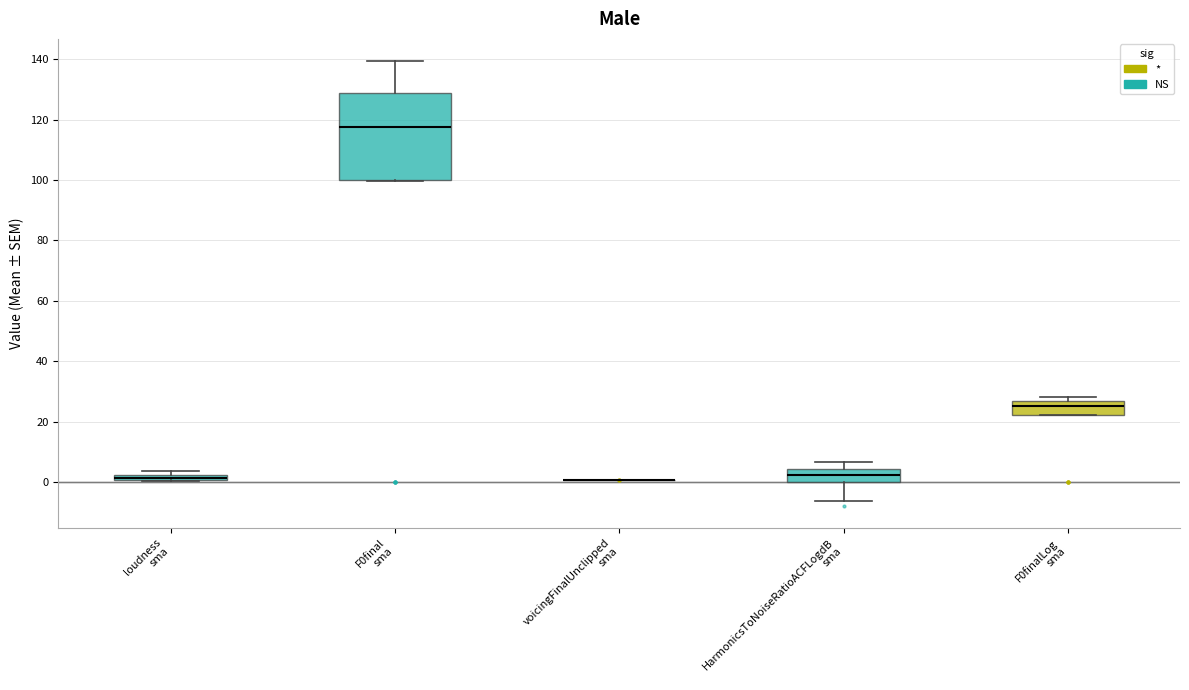

Which box is the tallest, from its lower edge to its upper edge?

F0final sma